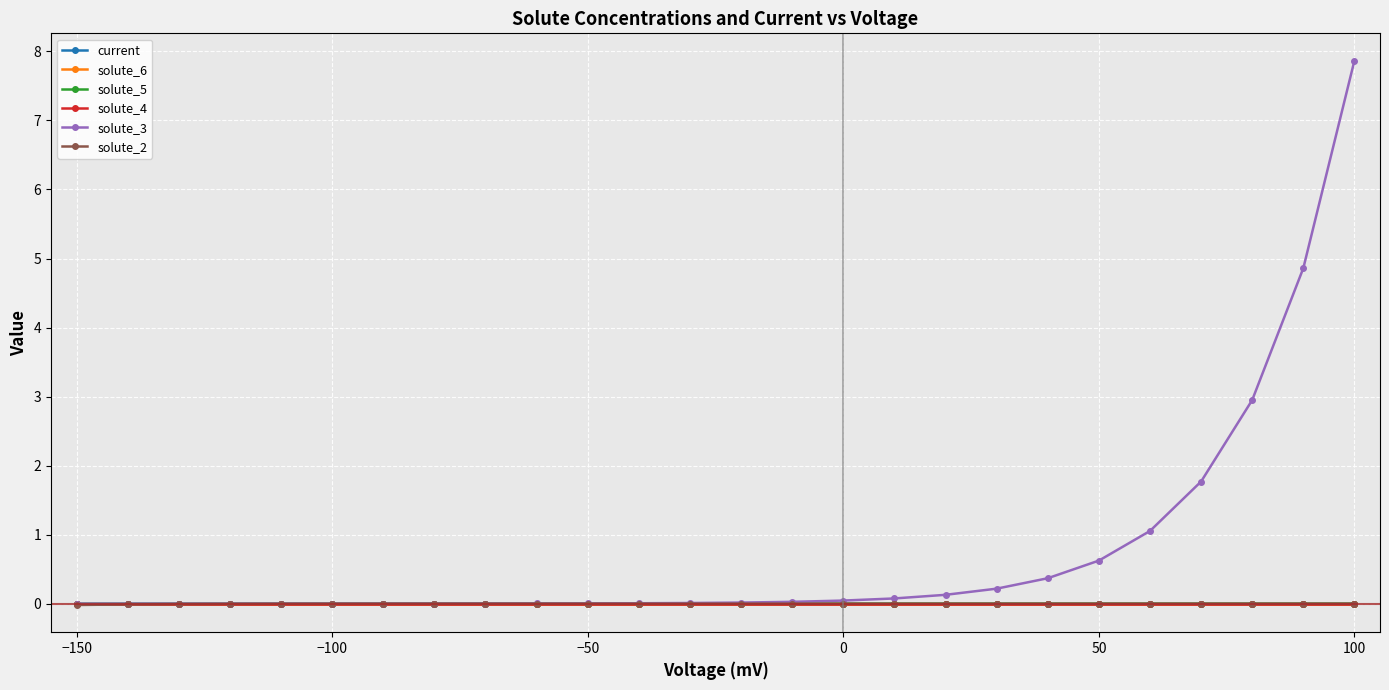

Which series has the largest total across all categories?

solute_3